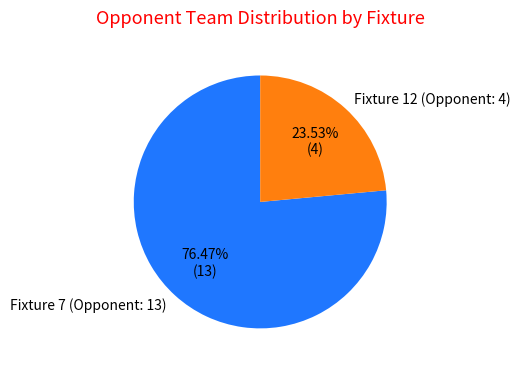

Which slice is the smallest?

Fixture 12 (Opponent: 4)